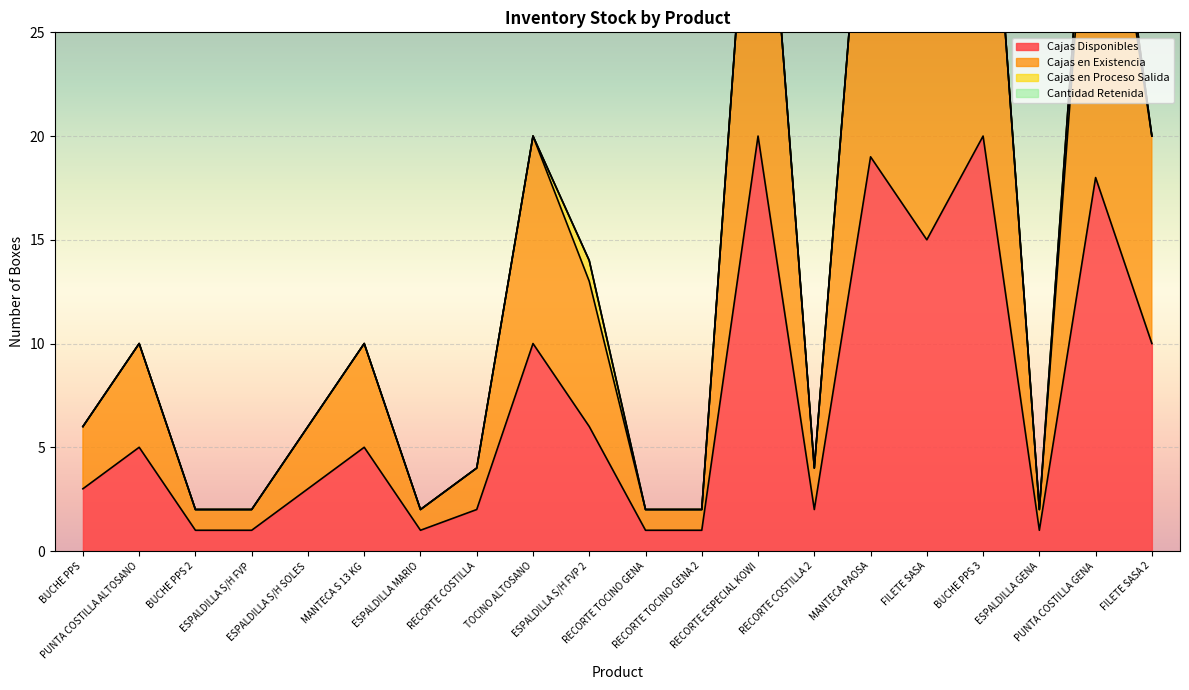

What is the approximate value of Cajas Disponibles at RECORTE ESPECIAL KOWI, to the nearest 5?

20